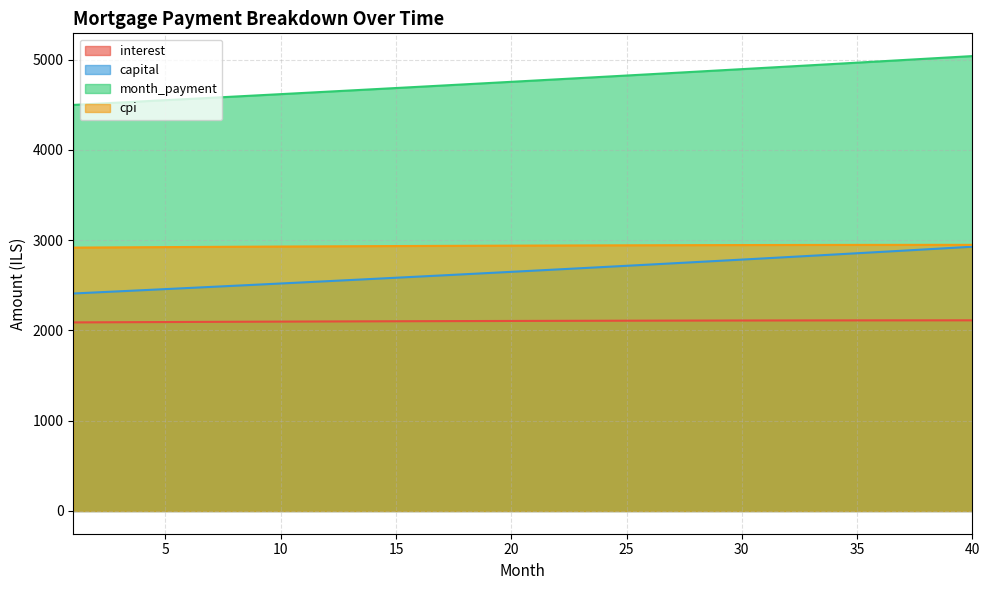

What is the sum of the cpi values at 7 and 25?

5870.1